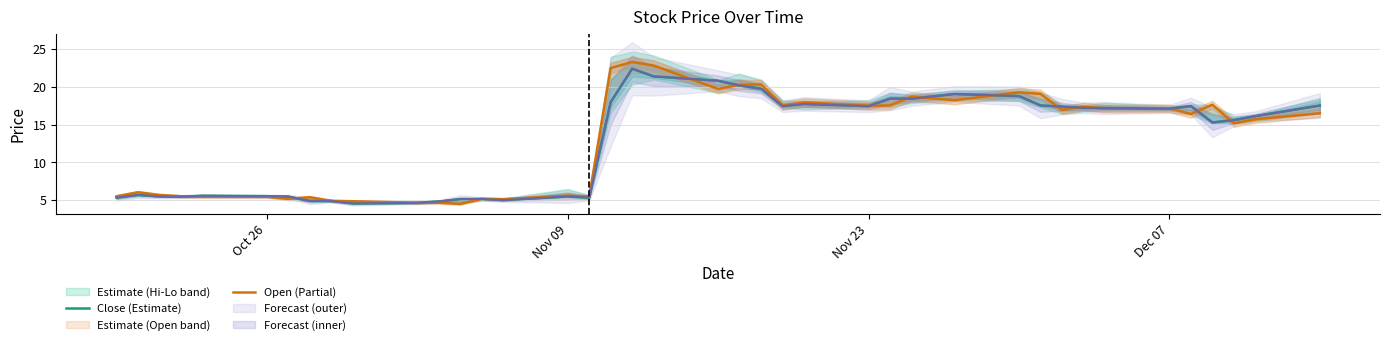

How many values in the Open (Partial) series exceed 16?

21